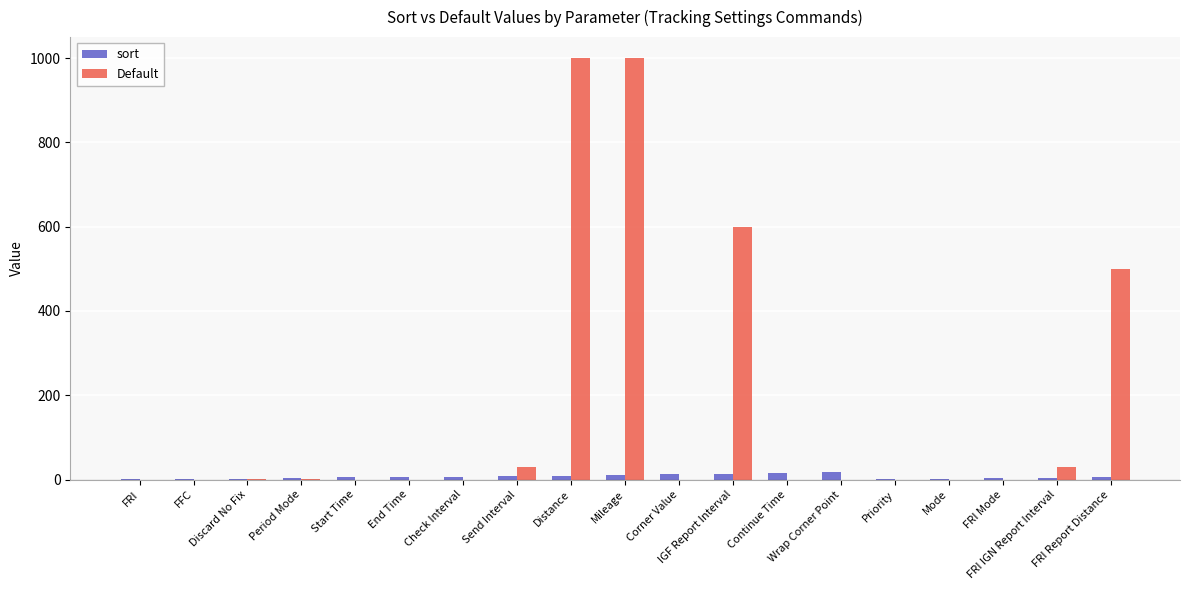

Which series has the largest range (max minus min)?

Default